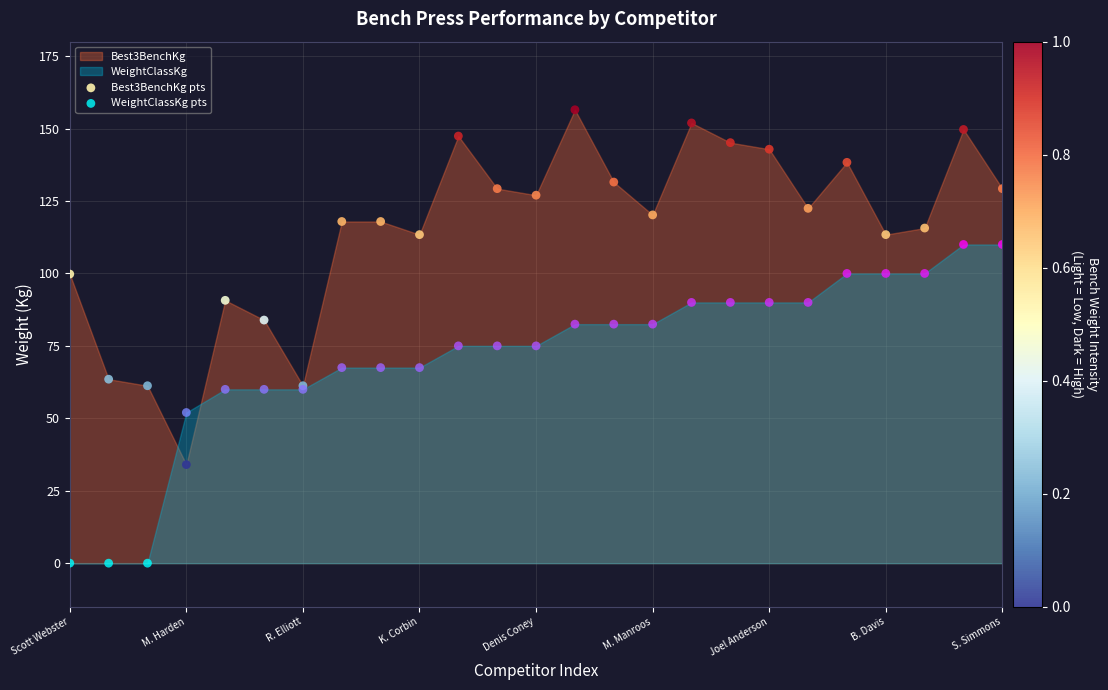

Which series contains the lowest Y value?

WeightClassKg pts